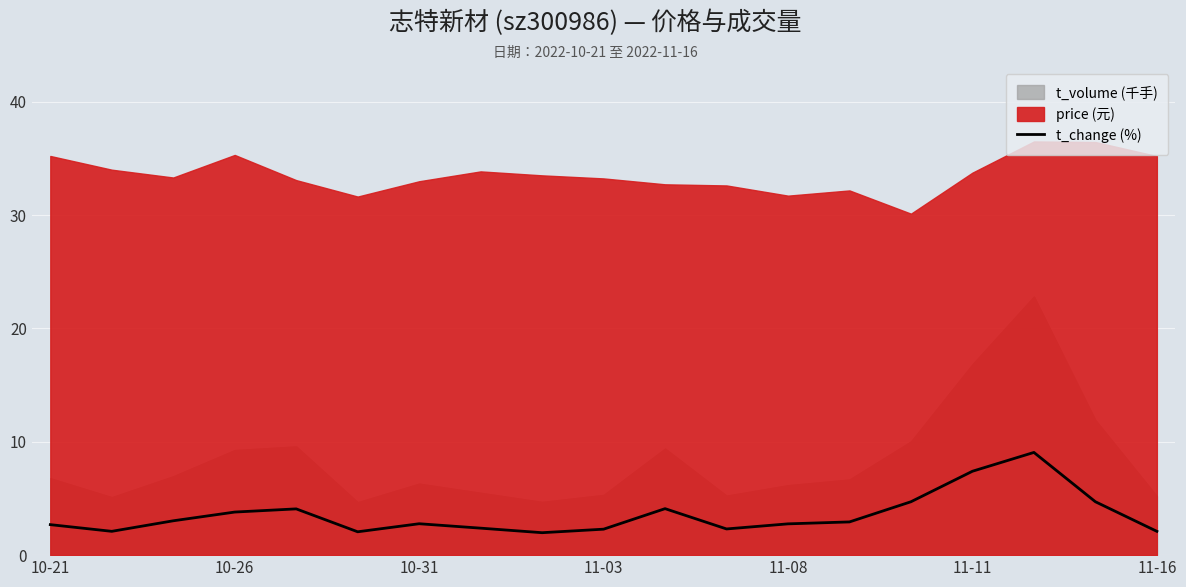

How many lines are shown in the chart?

1